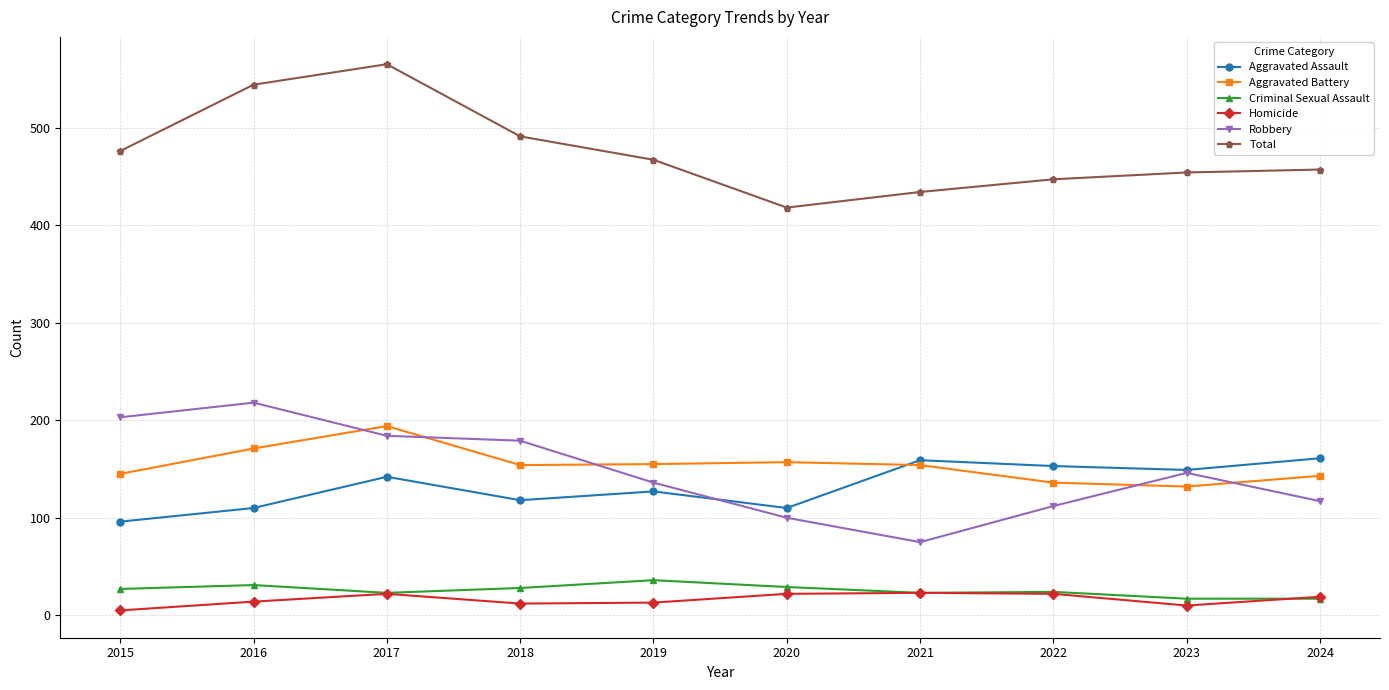

The Criminal Sexual Assault series shows 29 at 2020. True or false?

True